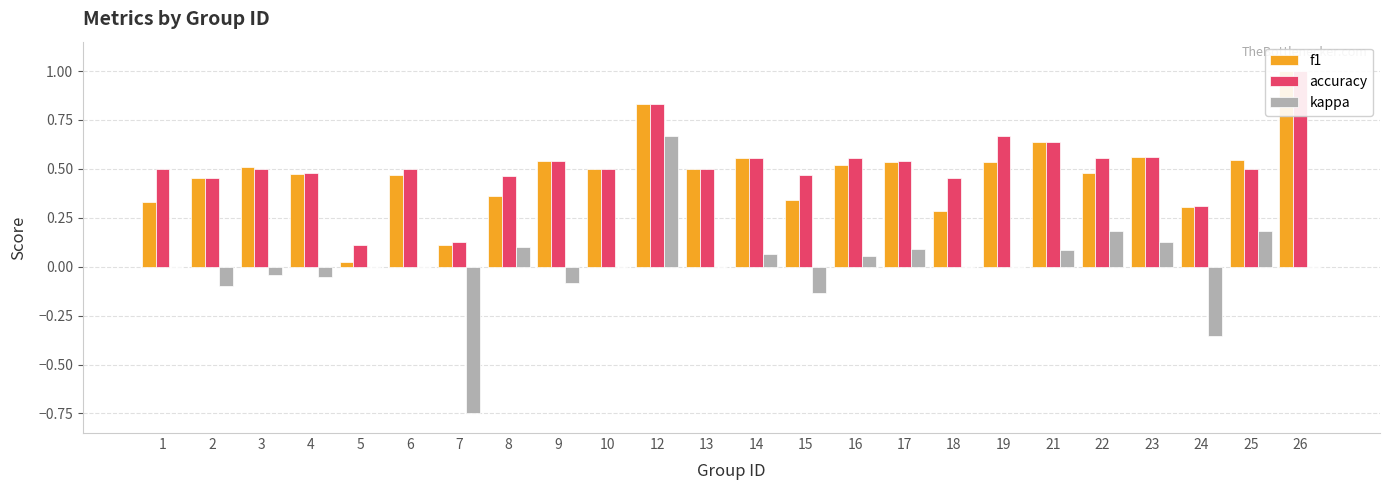

What is the total value across all series at 18?

0.7